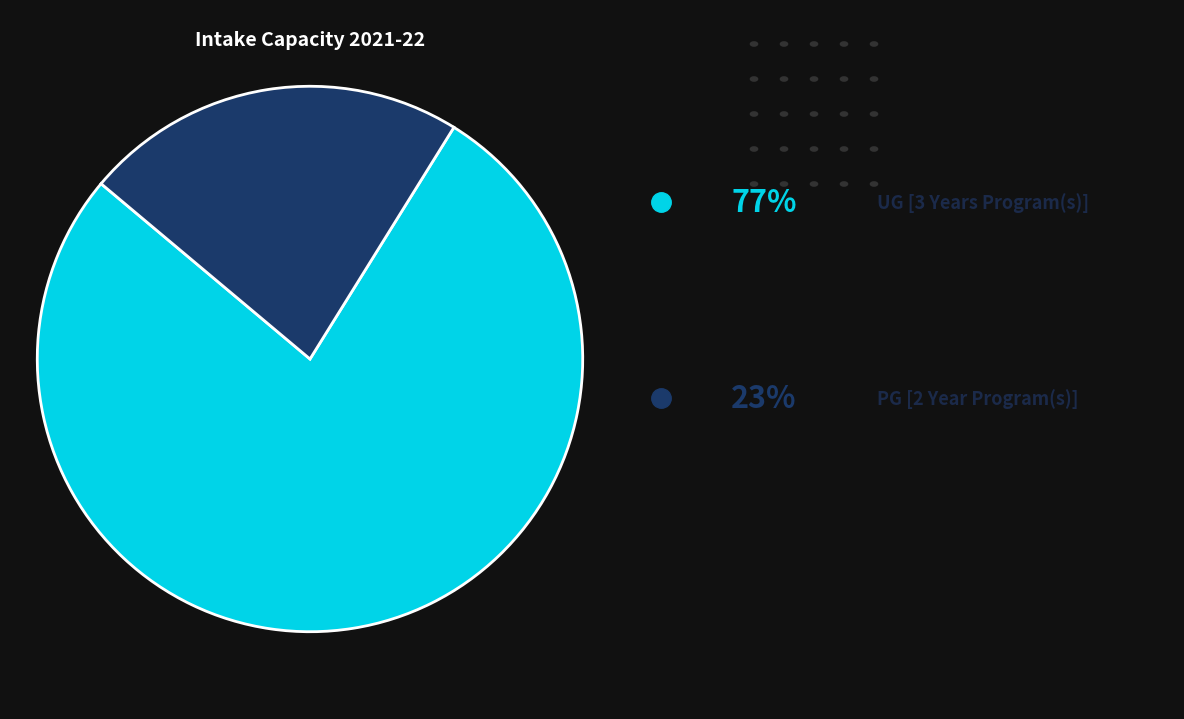

Count the number of slices in the pie.

2